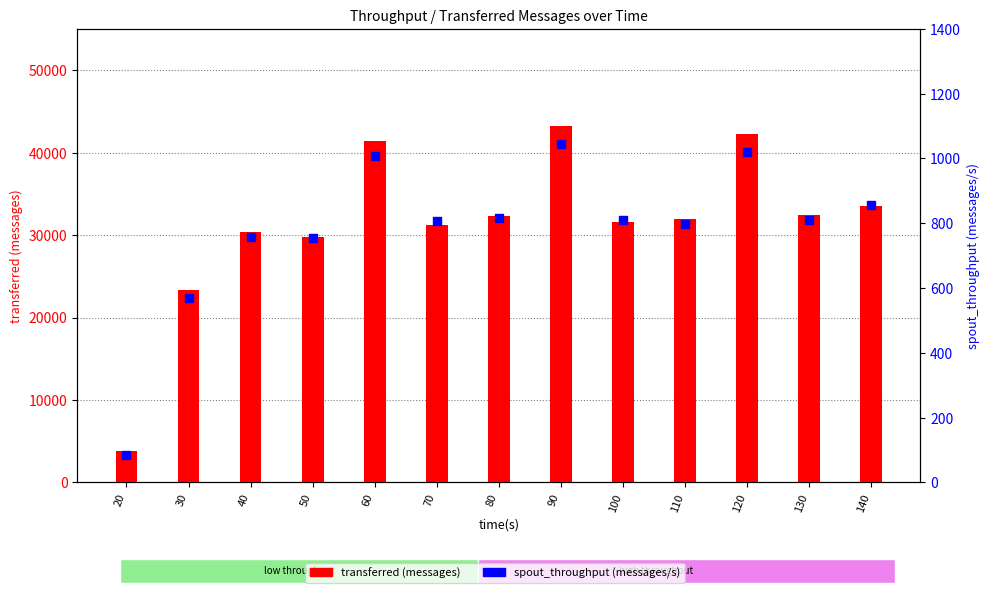

At how many categories does at least one series exceed 20189?

12